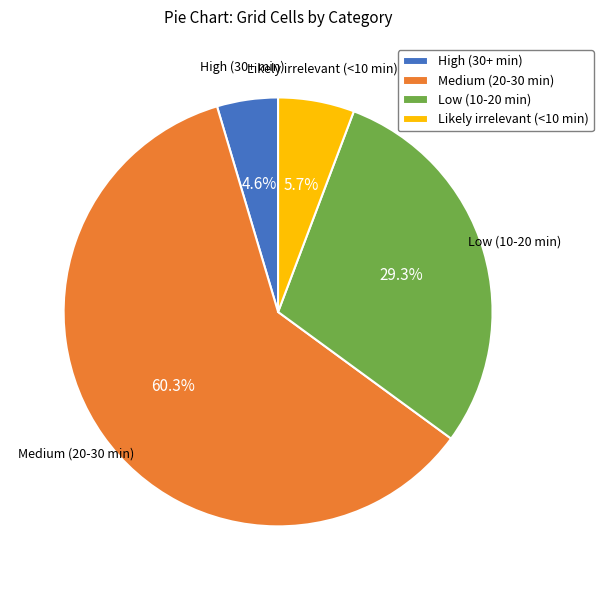

Does Medium (20-30 min) account for over 50% of the chart?

Yes